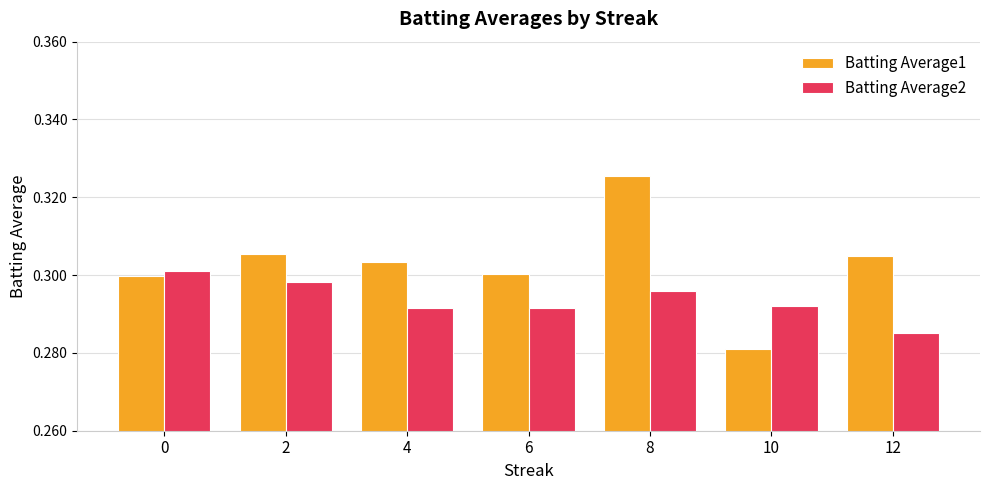

Which series has the largest range (max minus min)?

Batting Average1